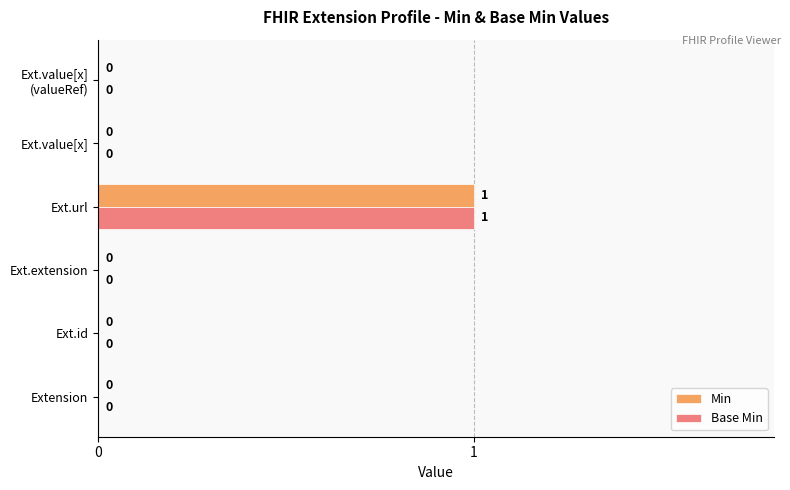

True or false: Min has a value of 0 at Ext.id.

True